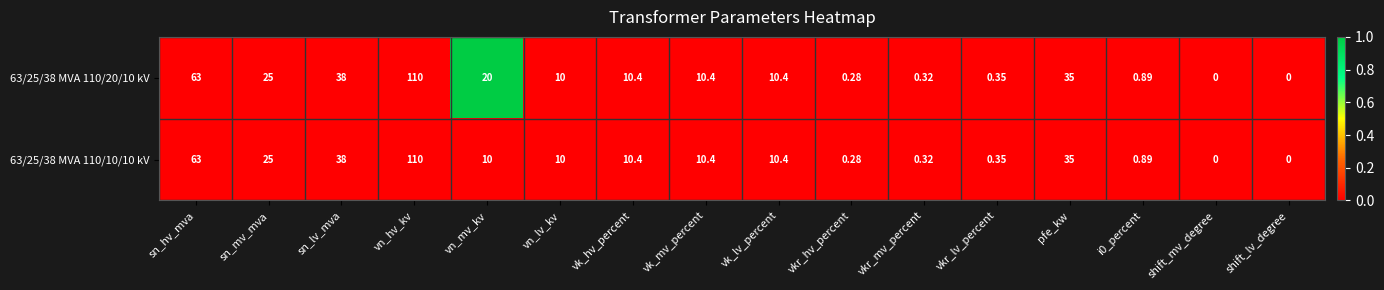

Which label corresponds to the largest value in the chart?

vn_hv_kv